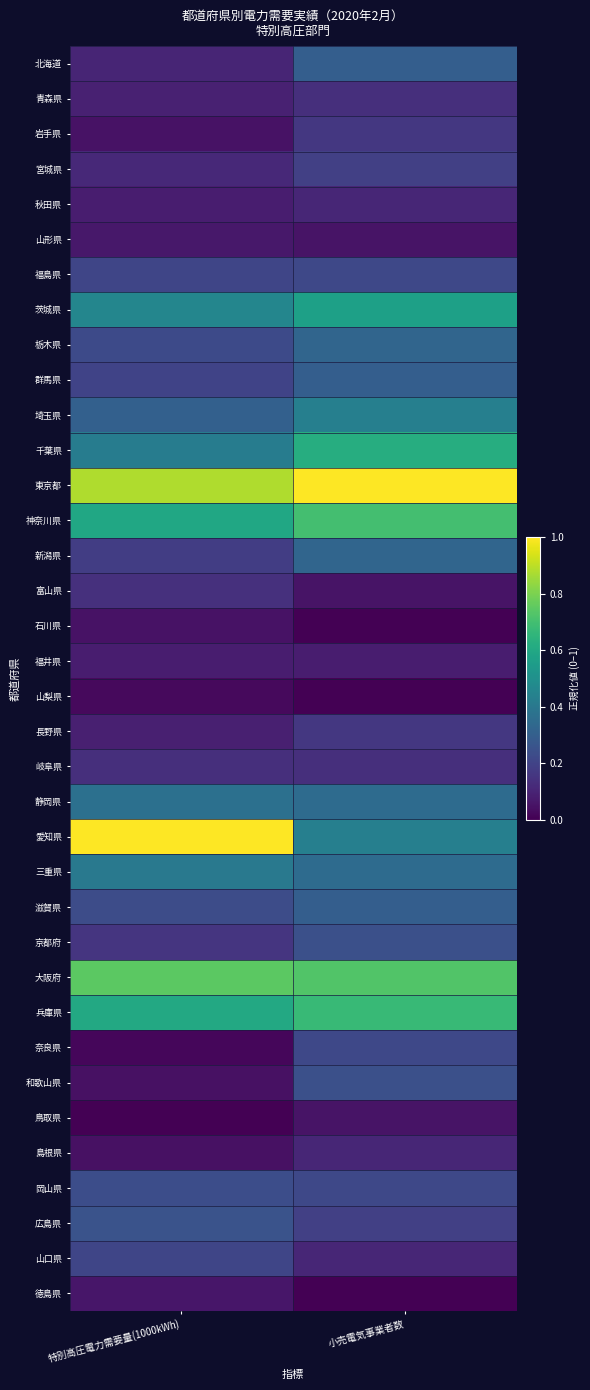

Reading right to left, what are all the values shown in this chart?

北海道: 小売電気事業者数=0.3	特別高圧電力需要量(1000kWh)=0.1
青森県: 小売電気事業者数=0.1	特別高圧電力需要量(1000kWh)=0.1
岩手県: 小売電気事業者数=0.2	特別高圧電力需要量(1000kWh)=0.1
宮城県: 小売電気事業者数=0.2	特別高圧電力需要量(1000kWh)=0.1
秋田県: 小売電気事業者数=0.1	特別高圧電力需要量(1000kWh)=0.1
山形県: 小売電気事業者数=0.1	特別高圧電力需要量(1000kWh)=0.1
福島県: 小売電気事業者数=0.2	特別高圧電力需要量(1000kWh)=0.2
茨城県: 小売電気事業者数=0.6	特別高圧電力需要量(1000kWh)=0.5
栃木県: 小売電気事業者数=0.3	特別高圧電力需要量(1000kWh)=0.2
群馬県: 小売電気事業者数=0.3	特別高圧電力需要量(1000kWh)=0.2
埼玉県: 小売電気事業者数=0.4	特別高圧電力需要量(1000kWh)=0.3
千葉県: 小売電気事業者数=0.6	特別高圧電力需要量(1000kWh)=0.4
東京都: 小売電気事業者数=1.0	特別高圧電力需要量(1000kWh)=0.9
神奈川県: 小売電気事業者数=0.7	特別高圧電力需要量(1000kWh)=0.6
新潟県: 小売電気事業者数=0.3	特別高圧電力需要量(1000kWh)=0.2
富山県: 小売電気事業者数=0.1	特別高圧電力需要量(1000kWh)=0.1
石川県: 小売電気事業者数=0.0	特別高圧電力需要量(1000kWh)=0.1
福井県: 小売電気事業者数=0.1	特別高圧電力需要量(1000kWh)=0.1
山梨県: 小売電気事業者数=0.0	特別高圧電力需要量(1000kWh)=0.0
長野県: 小売電気事業者数=0.2	特別高圧電力需要量(1000kWh)=0.1
岐阜県: 小売電気事業者数=0.1	特別高圧電力需要量(1000kWh)=0.1
静岡県: 小売電気事業者数=0.4	特別高圧電力需要量(1000kWh)=0.4
愛知県: 小売電気事業者数=0.4	特別高圧電力需要量(1000kWh)=1.0
三重県: 小売電気事業者数=0.4	特別高圧電力需要量(1000kWh)=0.4
滋賀県: 小売電気事業者数=0.3	特別高圧電力需要量(1000kWh)=0.2
京都府: 小売電気事業者数=0.2	特別高圧電力需要量(1000kWh)=0.2
大阪府: 小売電気事業者数=0.7	特別高圧電力需要量(1000kWh)=0.7
兵庫県: 小売電気事業者数=0.7	特別高圧電力需要量(1000kWh)=0.6
奈良県: 小売電気事業者数=0.2	特別高圧電力需要量(1000kWh)=0.0
和歌山県: 小売電気事業者数=0.2	特別高圧電力需要量(1000kWh)=0.0
鳥取県: 小売電気事業者数=0.1	特別高圧電力需要量(1000kWh)=0.0
島根県: 小売電気事業者数=0.1	特別高圧電力需要量(1000kWh)=0.0
岡山県: 小売電気事業者数=0.2	特別高圧電力需要量(1000kWh)=0.2
広島県: 小売電気事業者数=0.2	特別高圧電力需要量(1000kWh)=0.3
山口県: 小売電気事業者数=0.1	特別高圧電力需要量(1000kWh)=0.2
徳島県: 小売電気事業者数=0.0	特別高圧電力需要量(1000kWh)=0.1